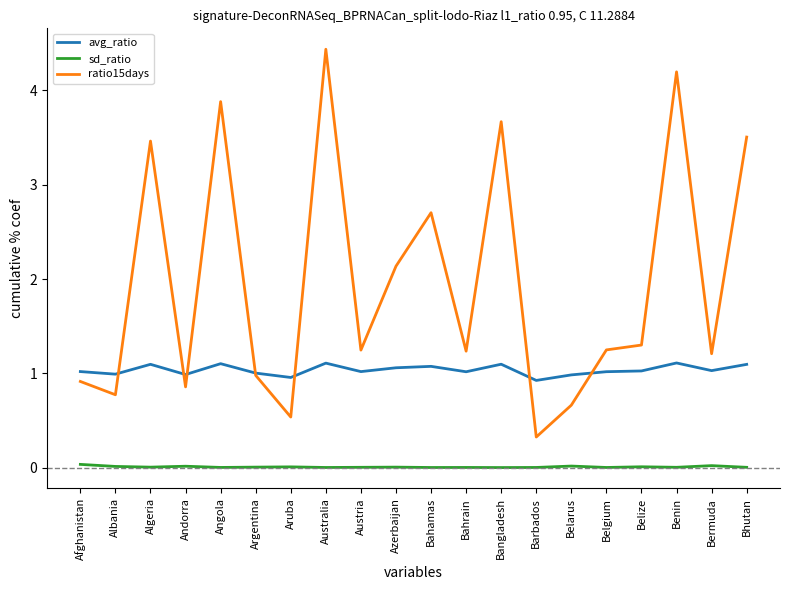

List the series in order of their overall mean, lowest first.

sd_ratio, avg_ratio, ratio15days